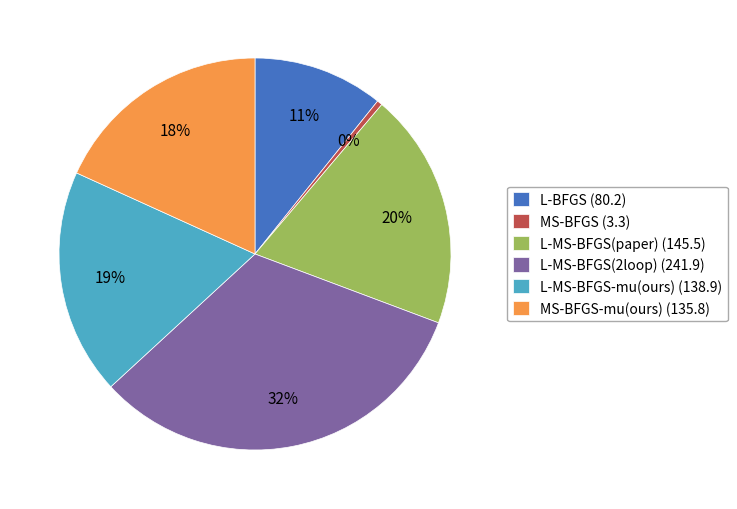

To the nearest percent, what is the difference between the largest and smallest slice percentages?

32%